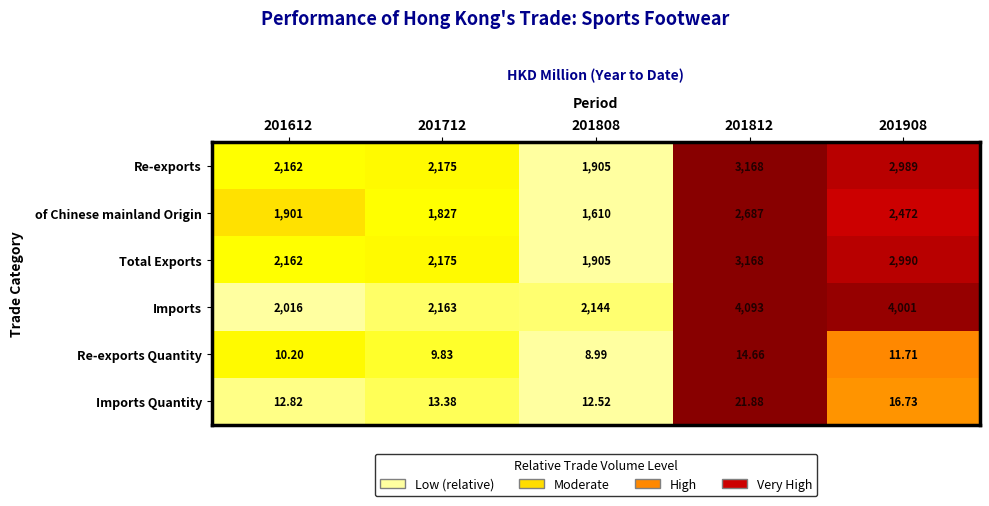

Is the value of of Chinese mainland Origin at 201812 greater than the value of Imports at 201812?

No